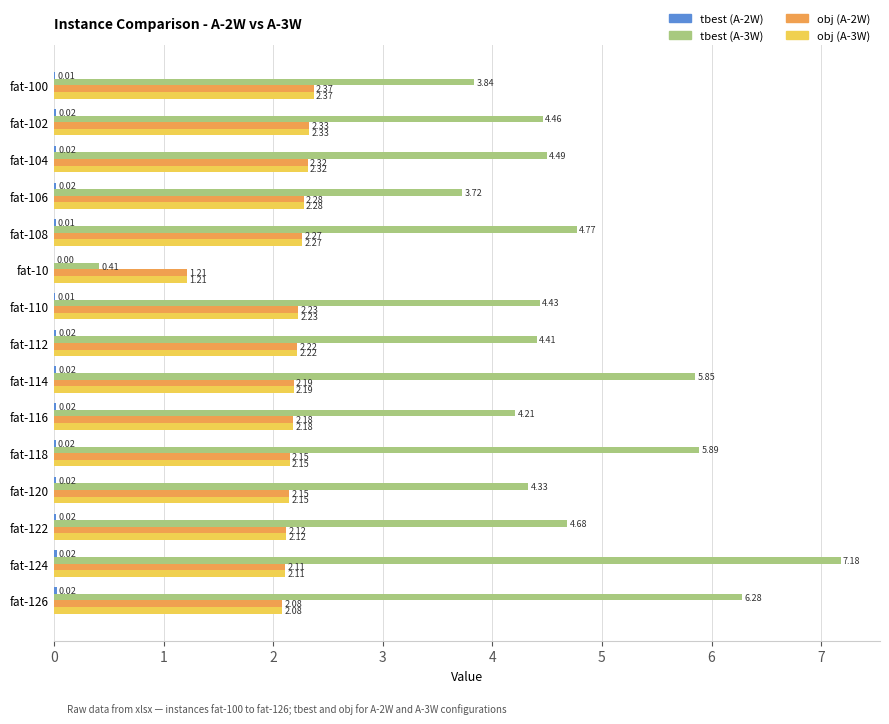

Which series changed the most between fat-108 and fat-112?

tbest (A-3W)